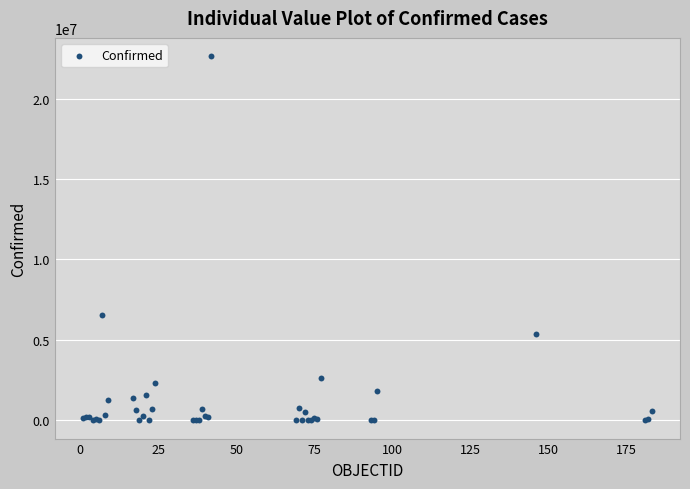

What Y value in the scatter plot is closest to 11319594?

6533635